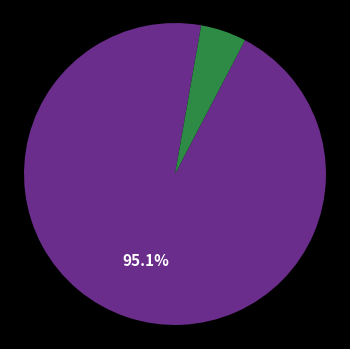

Is there a majority slice in this chart?

Yes